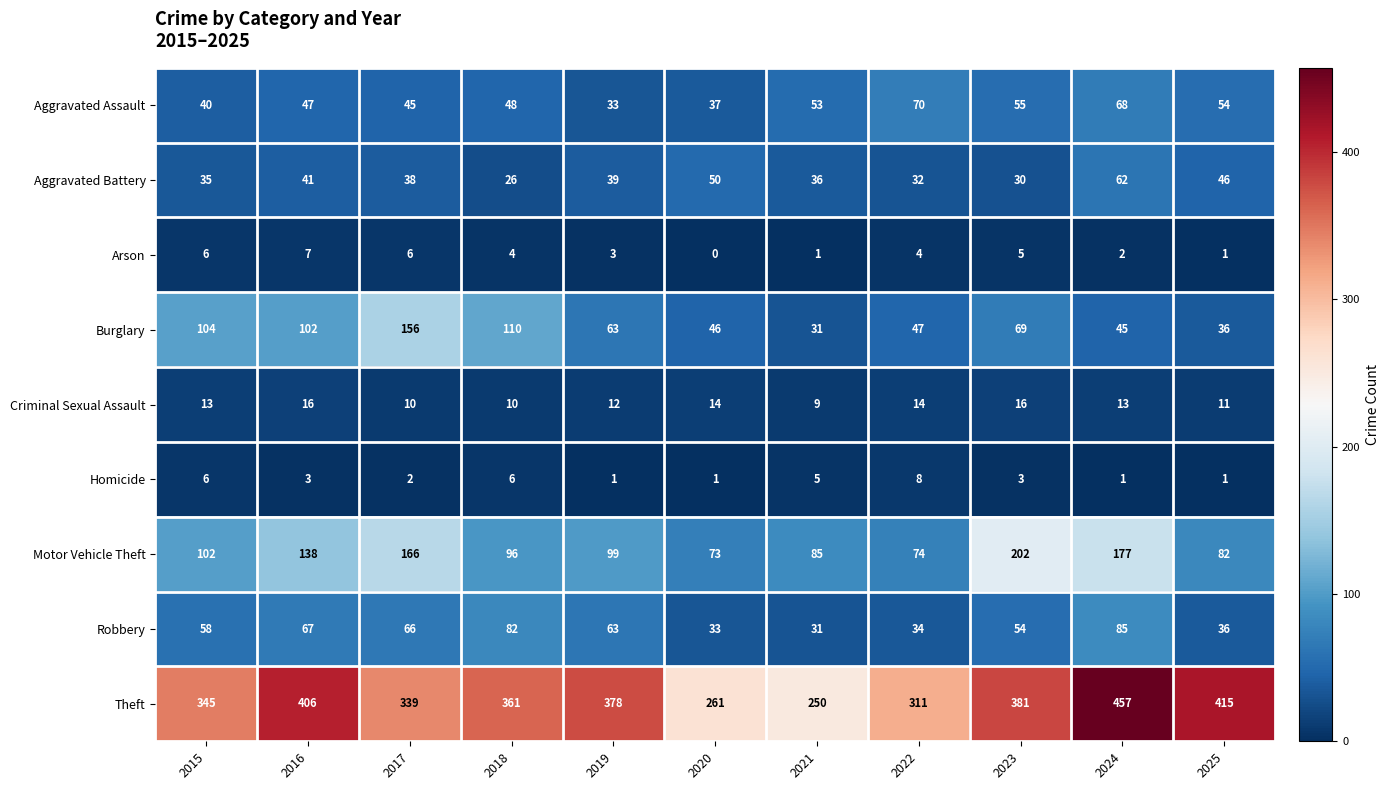

List the series in order of their peak value, highest first.

Theft, Motor Vehicle Theft, Burglary, Robbery, Aggravated Assault, Aggravated Battery, Criminal Sexual Assault, Homicide, Arson